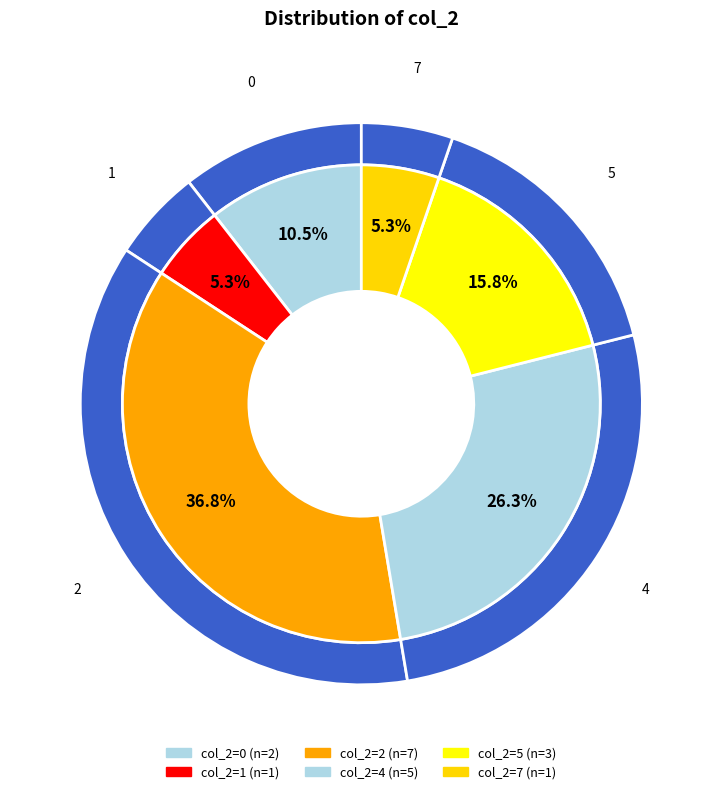

How many slices are in this pie chart?

6